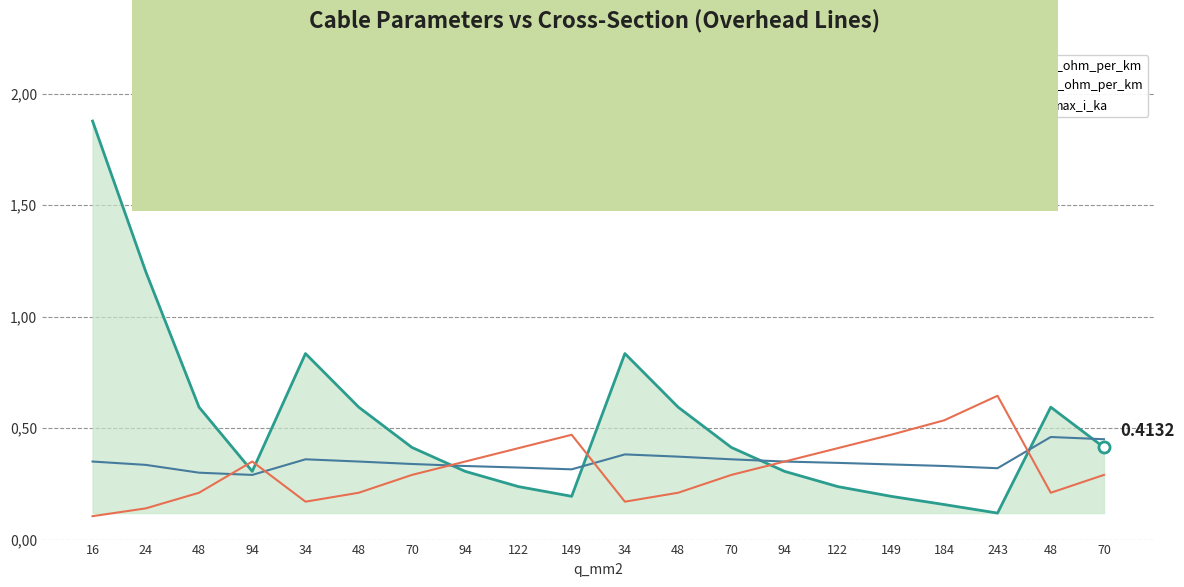

Reading left to right, what are all the values shown in this chart?

r_ohm_per_km: 16=1.9	24=1.2	48=0.6	94=0.3	34=0.8	48=0.6	70=0.4	94=0.3	122=0.2	149=0.2	34=0.8	48=0.6	70=0.4	94=0.3	122=0.2	149=0.2	184=0.2	243=0.1	48=0.6	70=0.4
x_ohm_per_km: 16=0.3	24=0.3	48=0.3	94=0.3	34=0.4	48=0.3	70=0.3	94=0.3	122=0.3	149=0.3	34=0.4	48=0.4	70=0.4	94=0.3	122=0.3	149=0.3	184=0.3	243=0.3	48=0.5	70=0.5
max_i_ka: 16=0.1	24=0.1	48=0.2	94=0.3	34=0.2	48=0.2	70=0.3	94=0.3	122=0.4	149=0.5	34=0.2	48=0.2	70=0.3	94=0.3	122=0.4	149=0.5	184=0.5	243=0.6	48=0.2	70=0.3